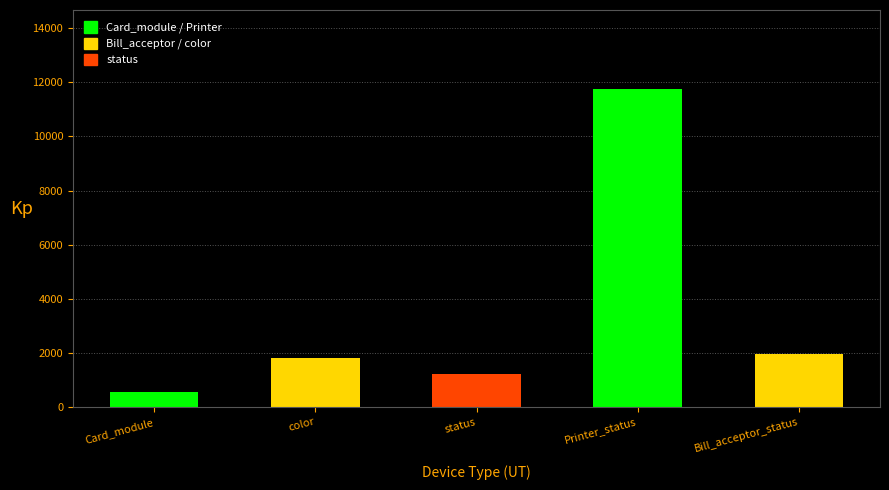

How many data points are less than 1804?

2